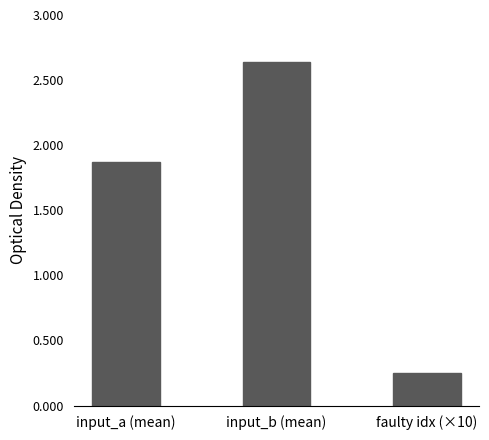

How many bars are there in total?

3